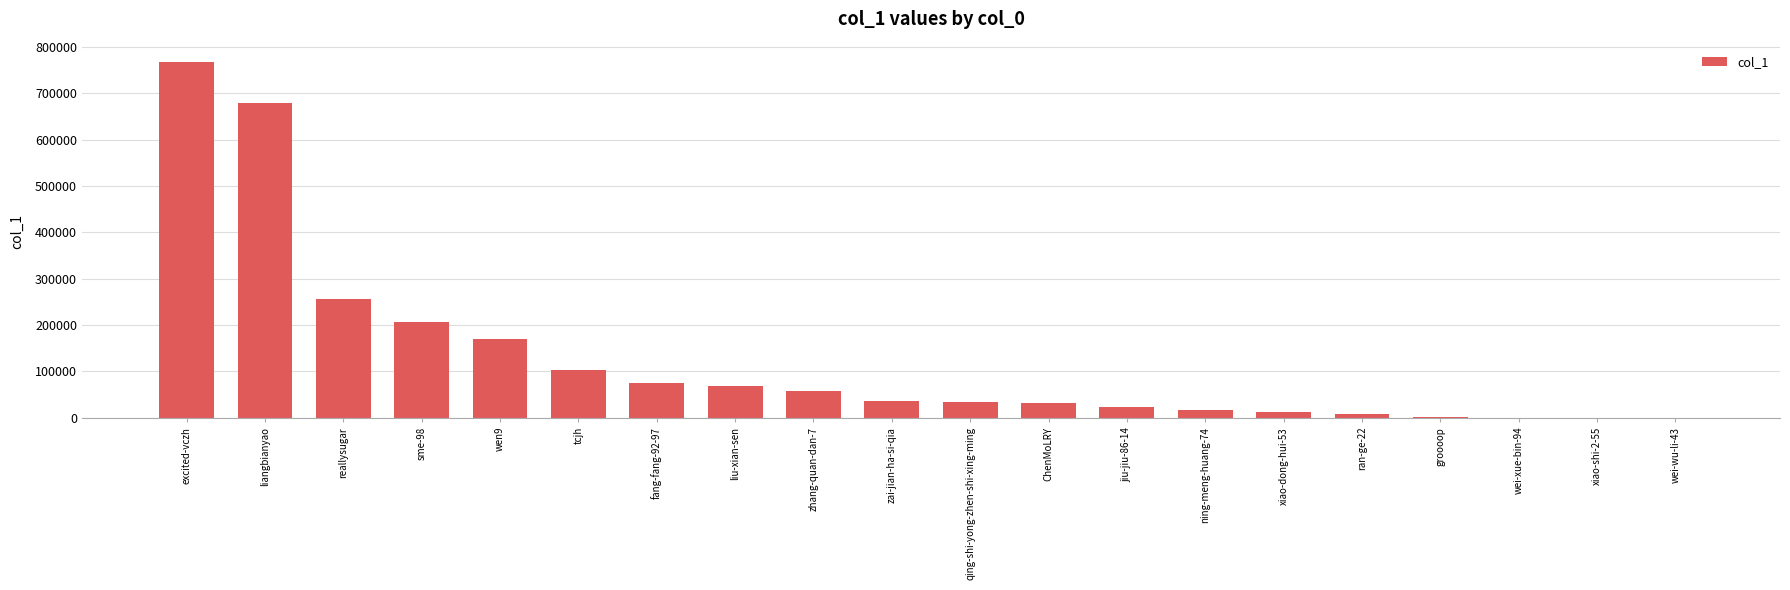

Where is the data nearest to the value 383561?

reallysugar